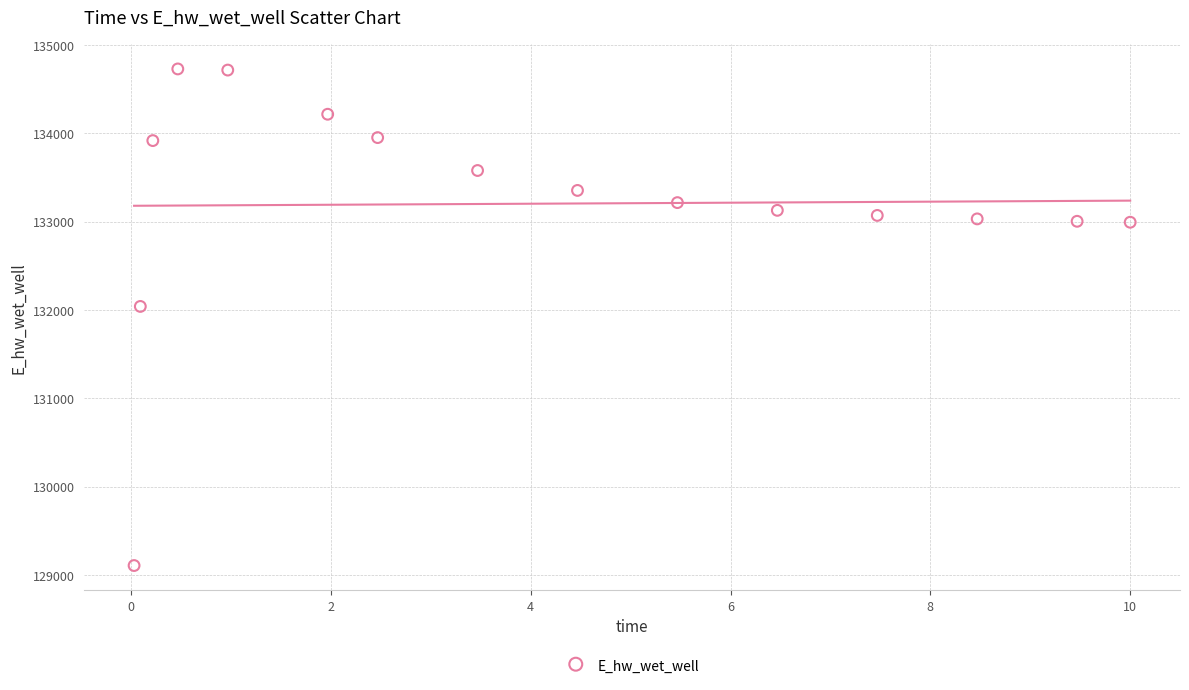

What Y value in the scatter plot is closest to 131918?

132040.9